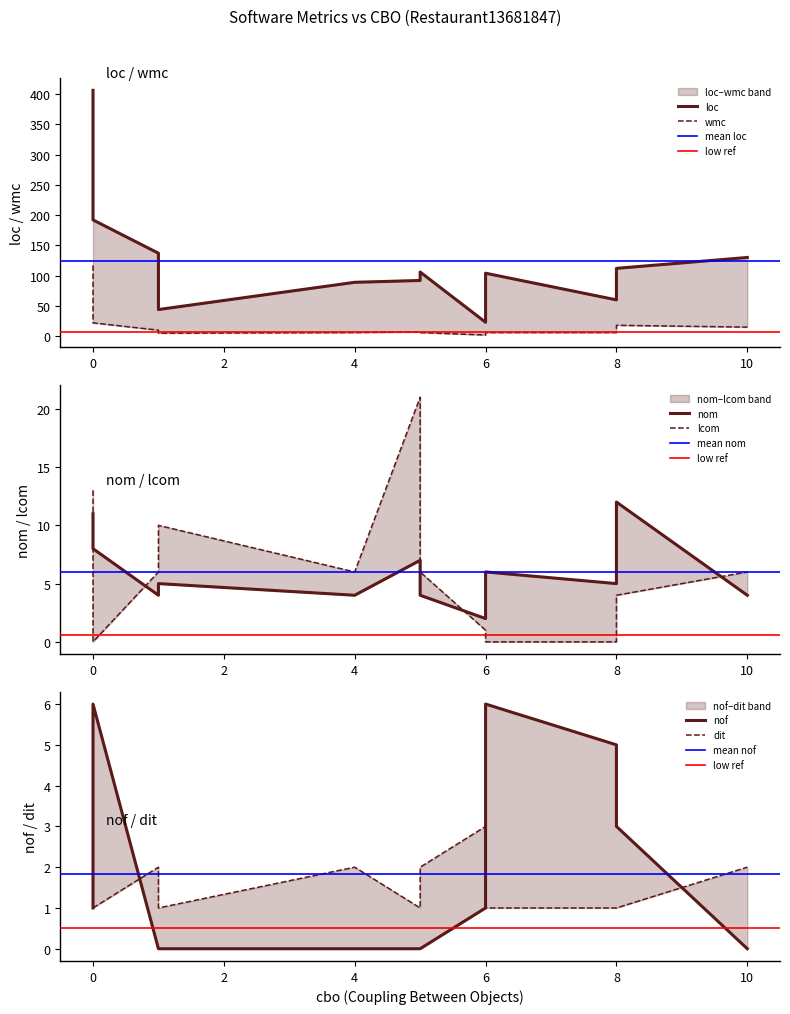

Which series has the largest total across all categories?

loc